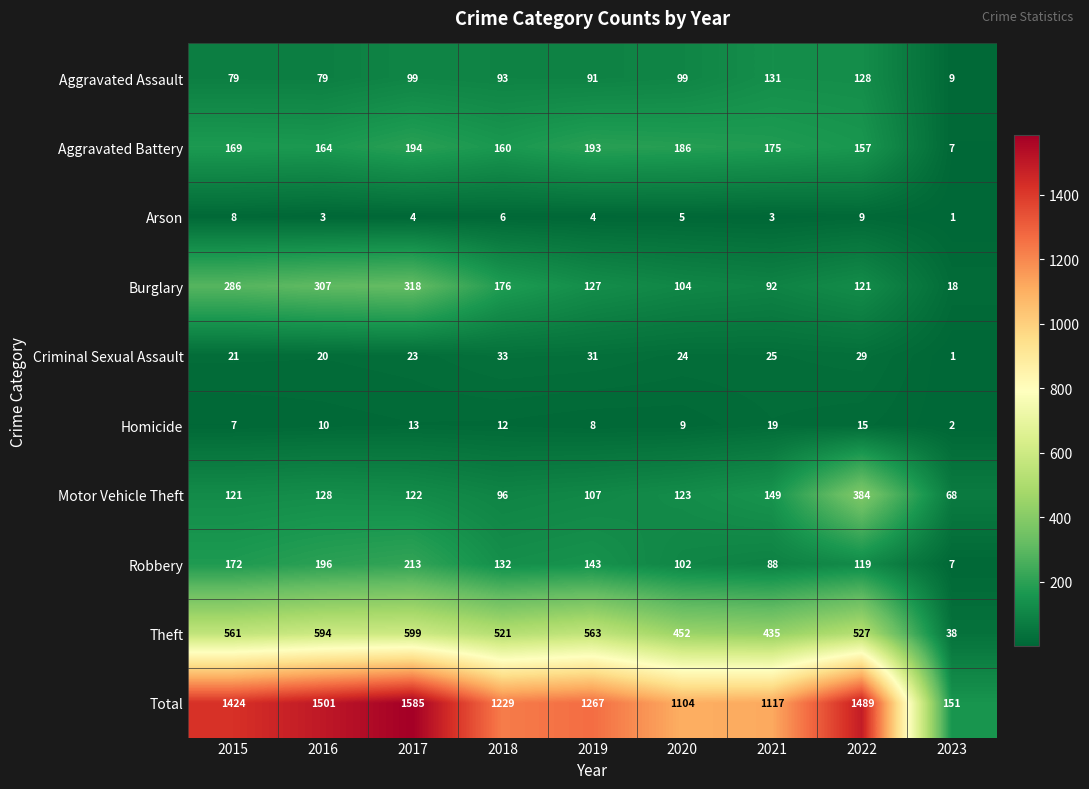

List the series in order of their peak value, lowest first.

Arson, Homicide, Criminal Sexual Assault, Aggravated Assault, Aggravated Battery, Robbery, Burglary, Motor Vehicle Theft, Theft, Total